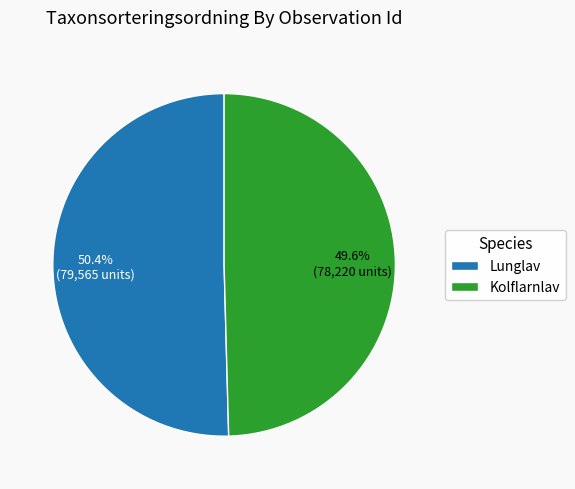

Combined, what portion of the pie is Kolflarnlav and Lunglav?

100.0%